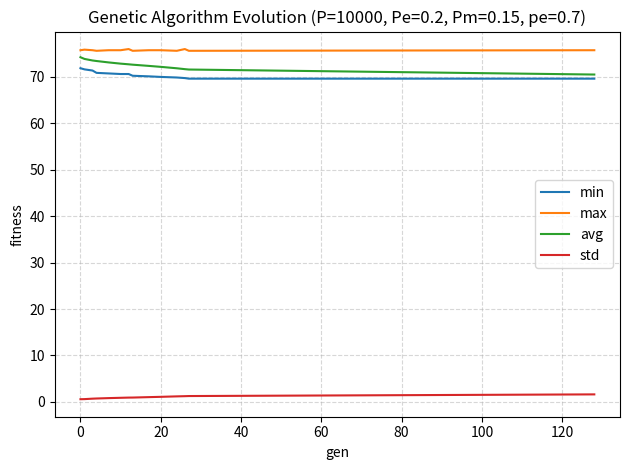

True or false: std and avg cross at least once.

False